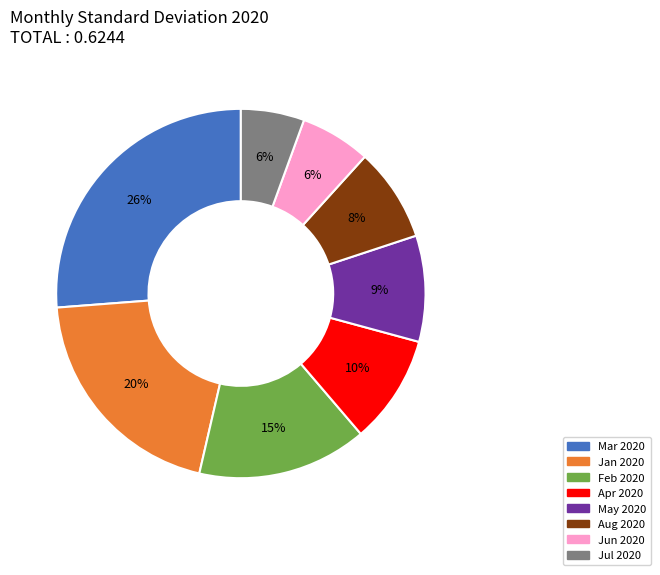

Does Mar 2020 represent more than half of the total?

No